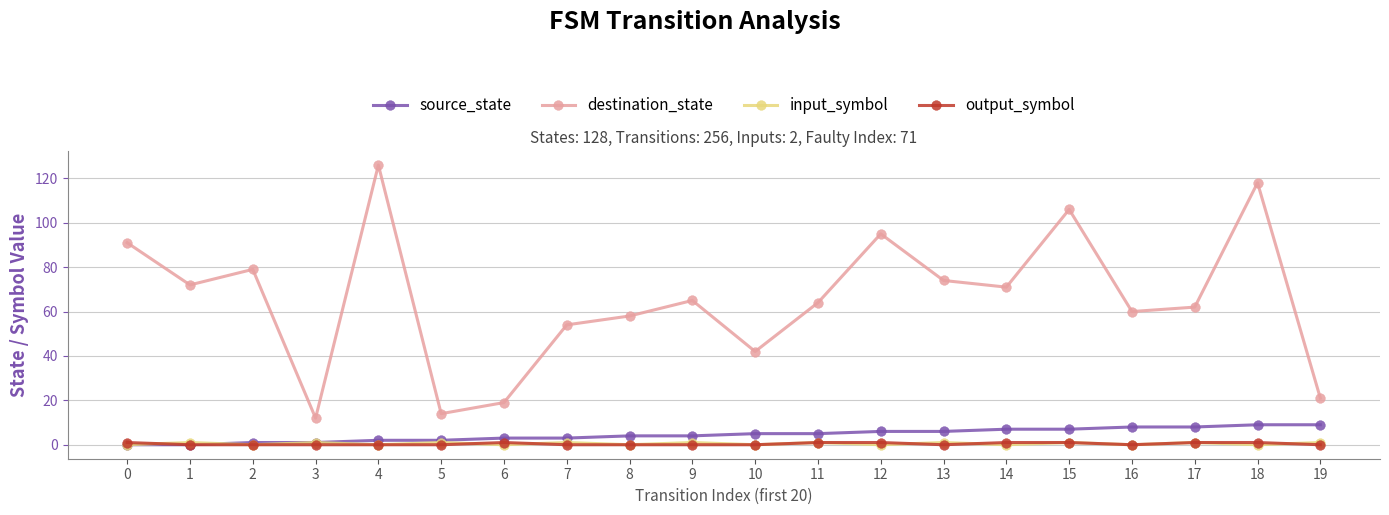

What is the total value across all series at 4?

128